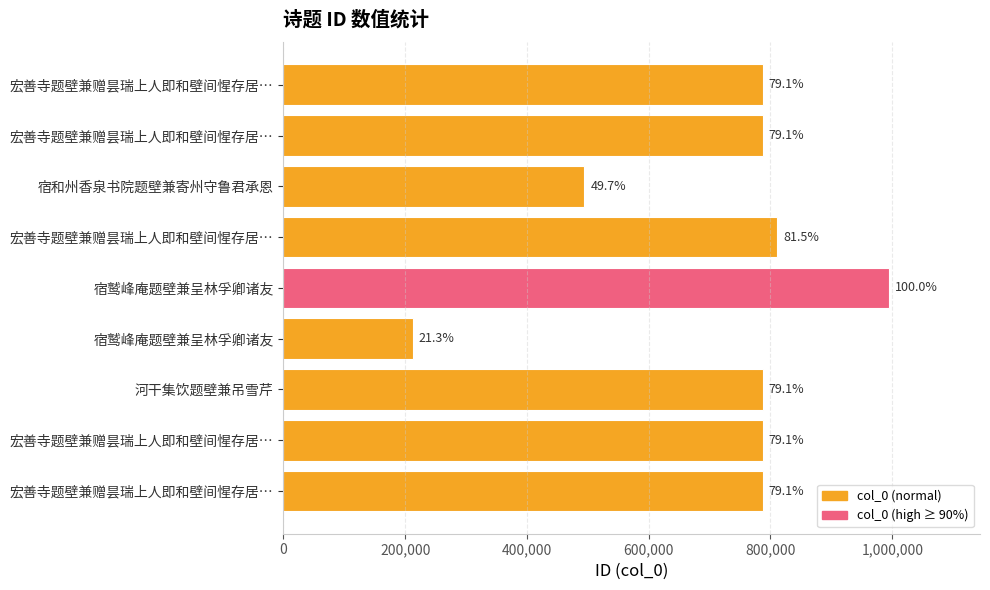

What is the average value?

716343